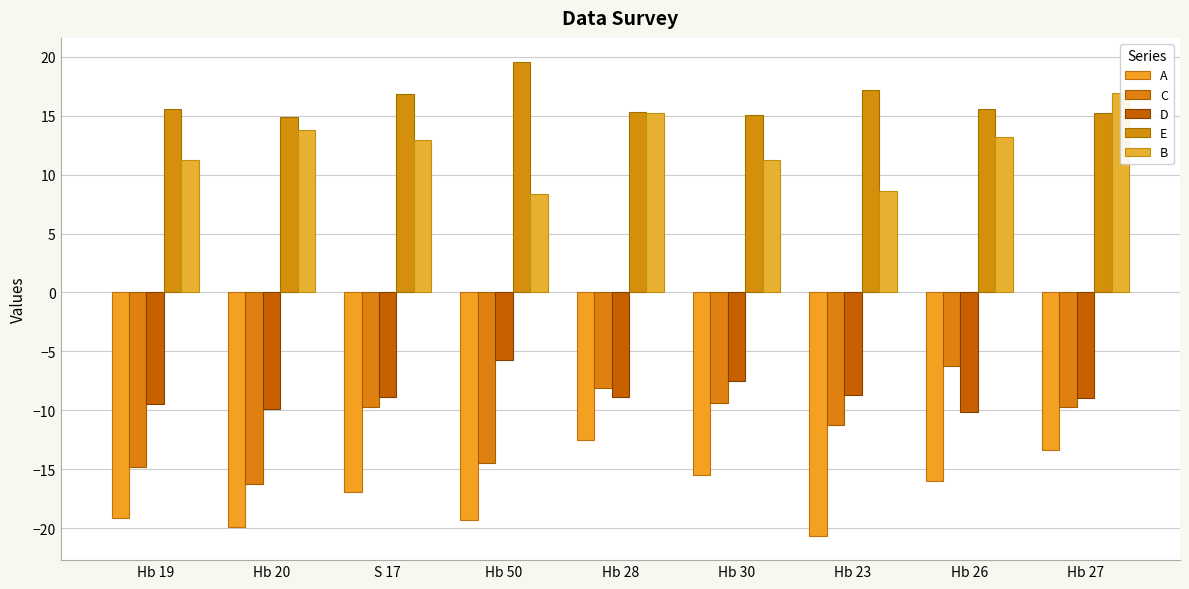

Is it true that A equals -6.7 at Hb 26?

False